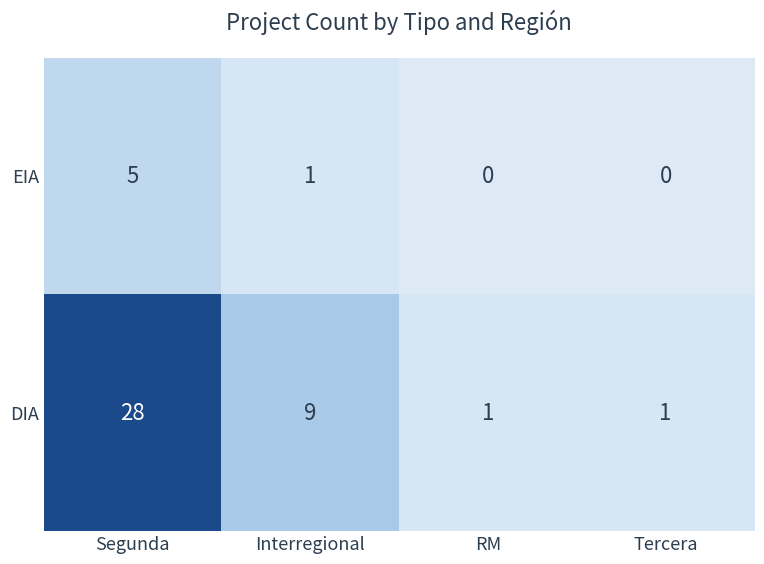

Reading left to right, transcribe all the data shown in this chart.

EIA: 5	1	0	0
DIA: 28	9	1	1